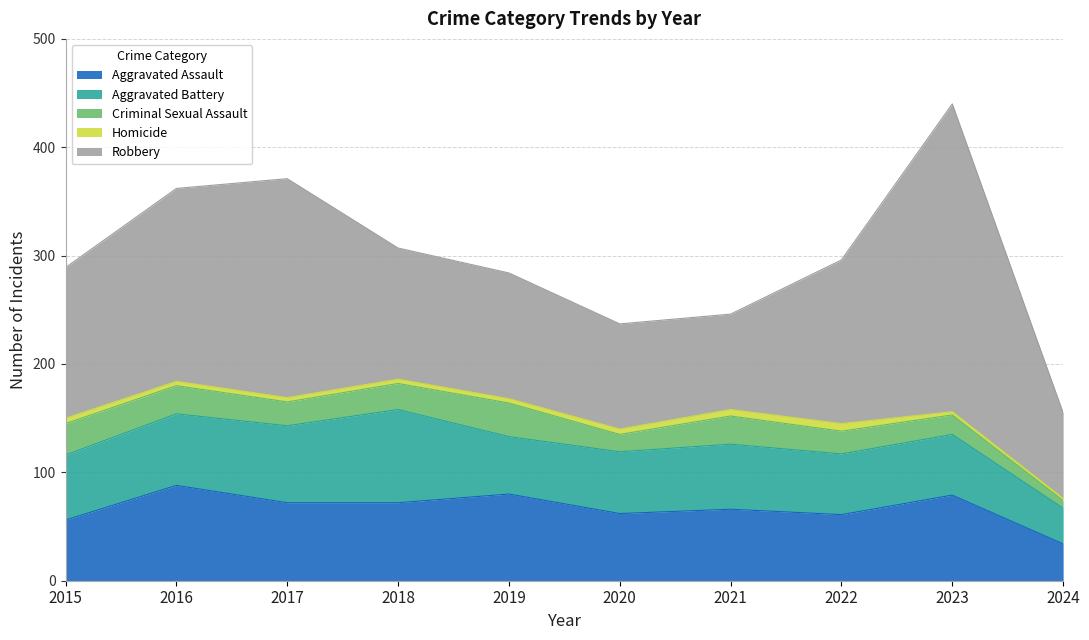

True or false: Aggravated Battery has more than 1 interior local peaks.

True